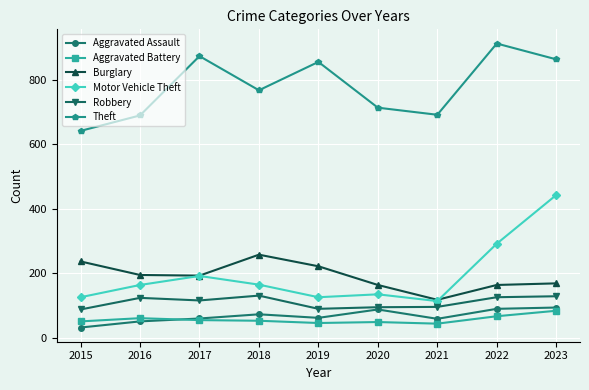

What is the value of the Robbery point at the 2nd from the left?

123